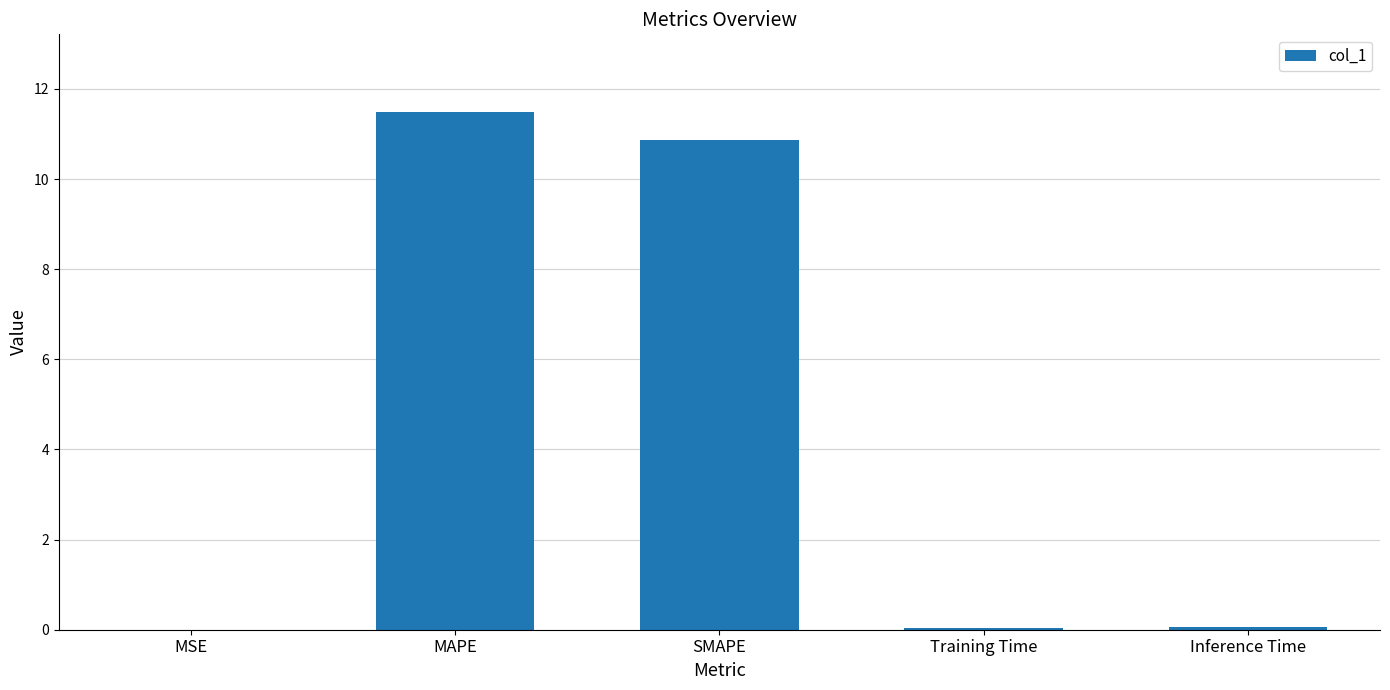

What is the sum of all values?

22.5